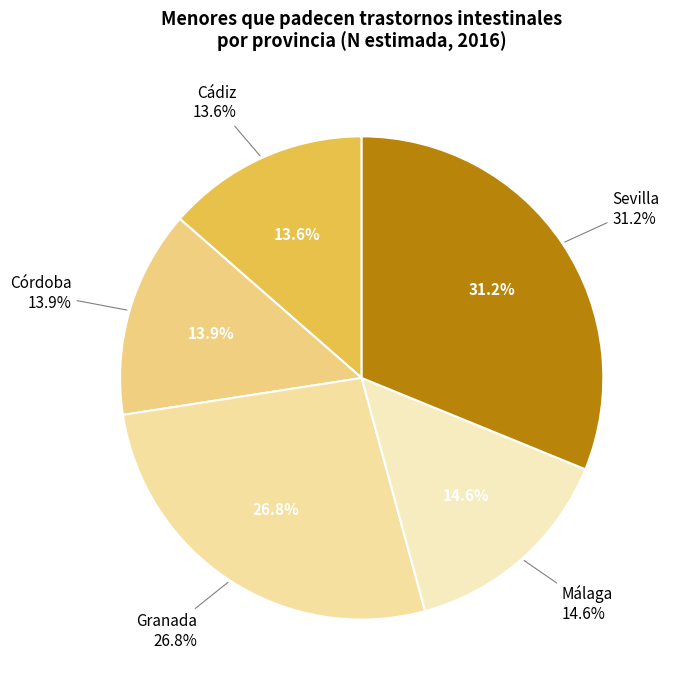

Does any single category account for the majority?

No